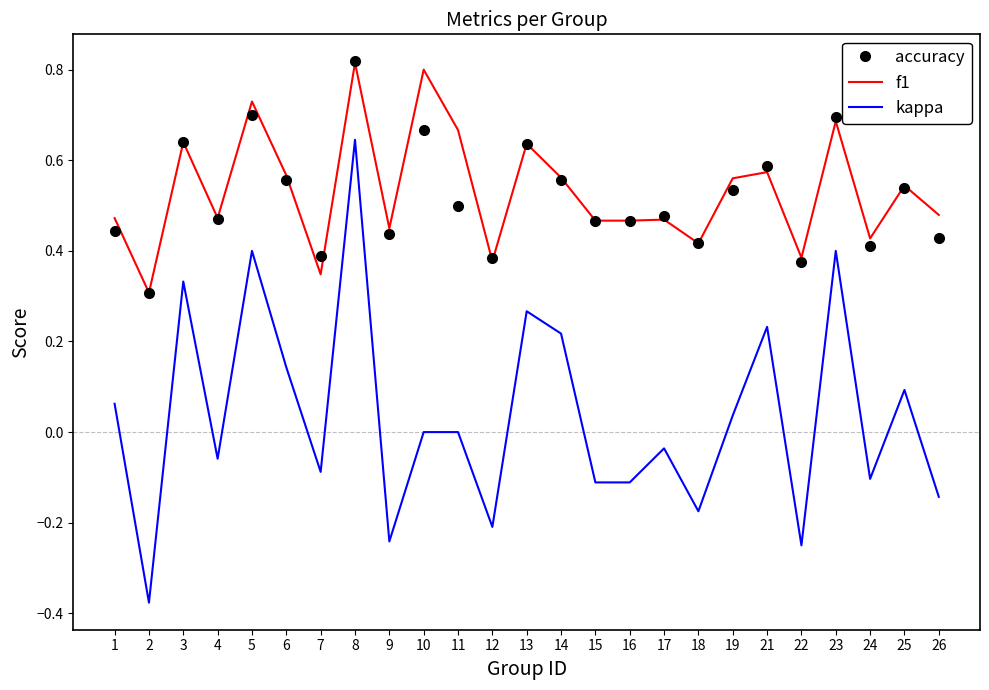

At 11, list the series in order from largest to smallest.

f1, accuracy, kappa